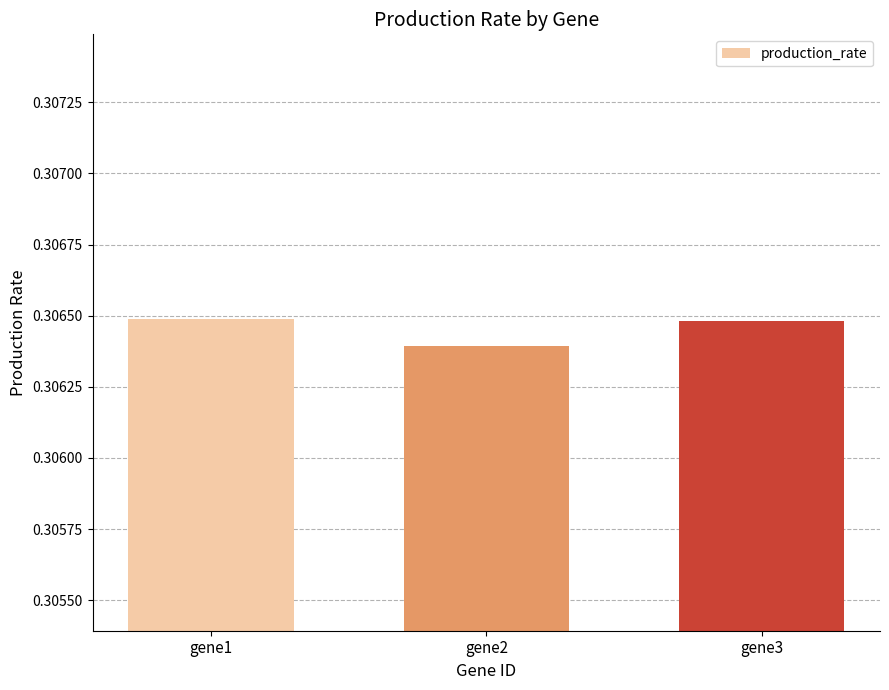

What is the sum of the values at gene1 and gene3?

0.6